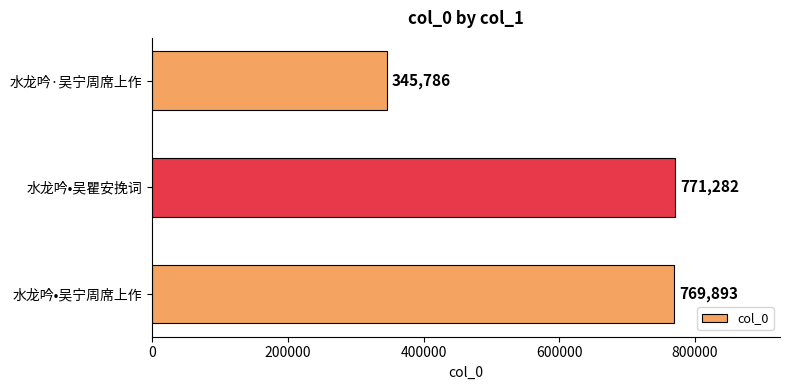

At which category does the chart reach its minimum across all series?

水龙吟·吴宁周席上作